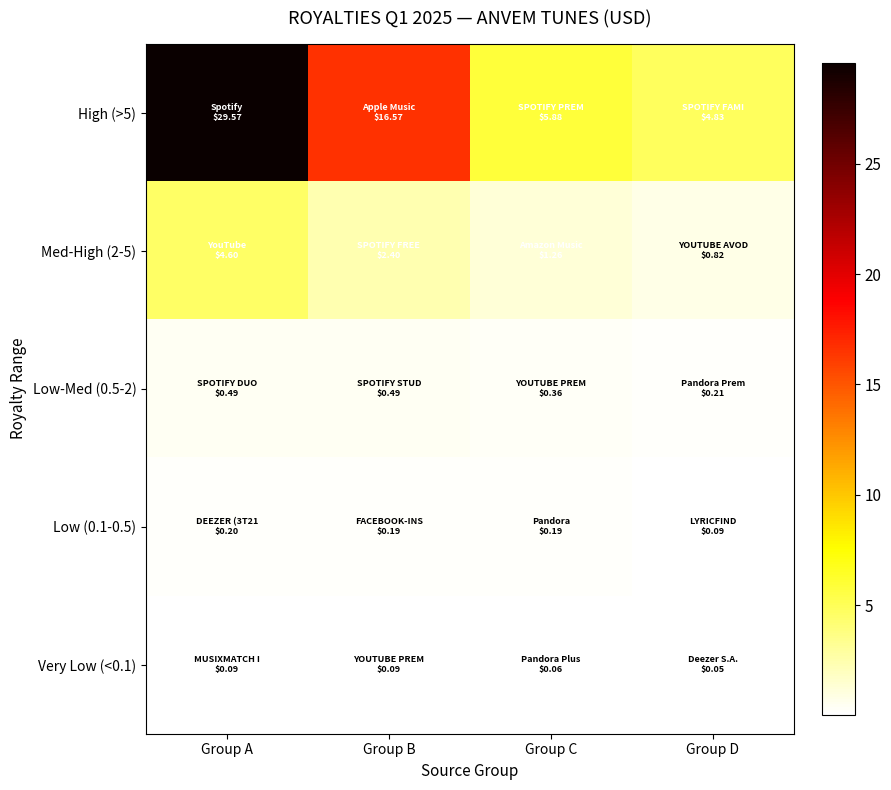

What is the difference between the highest and lowest values at Group A?

29.5